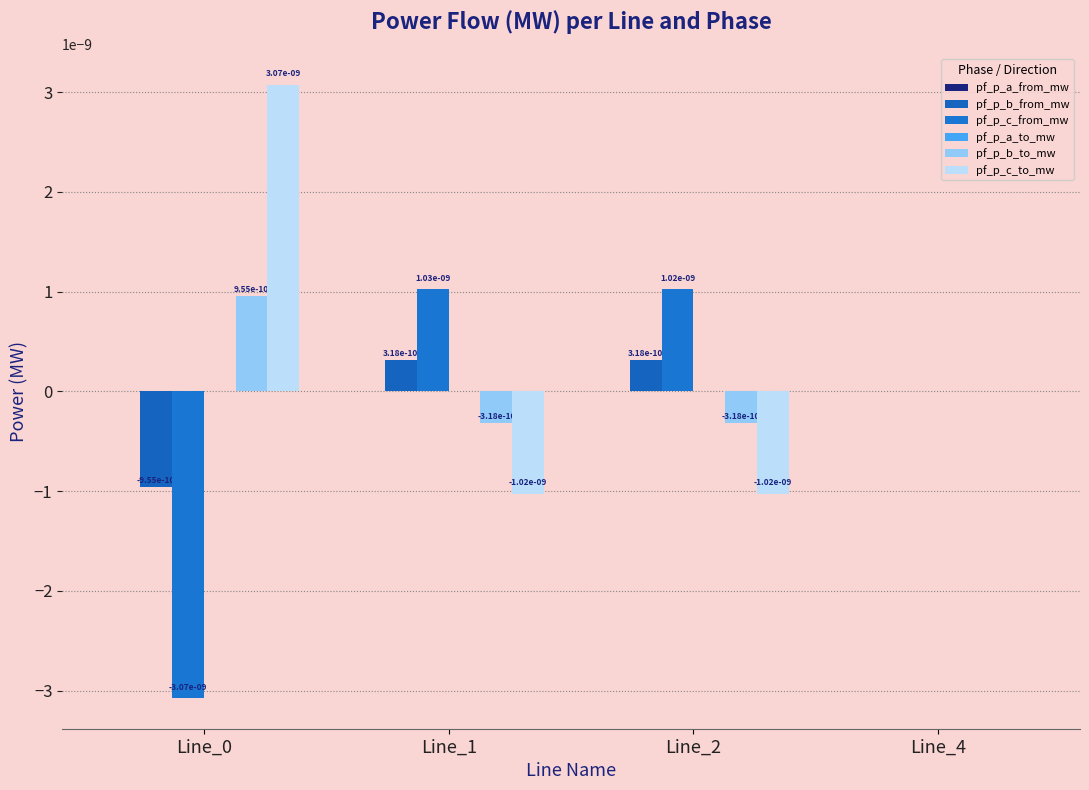

How many positive values does the pf_p_b_from_mw series have?

3